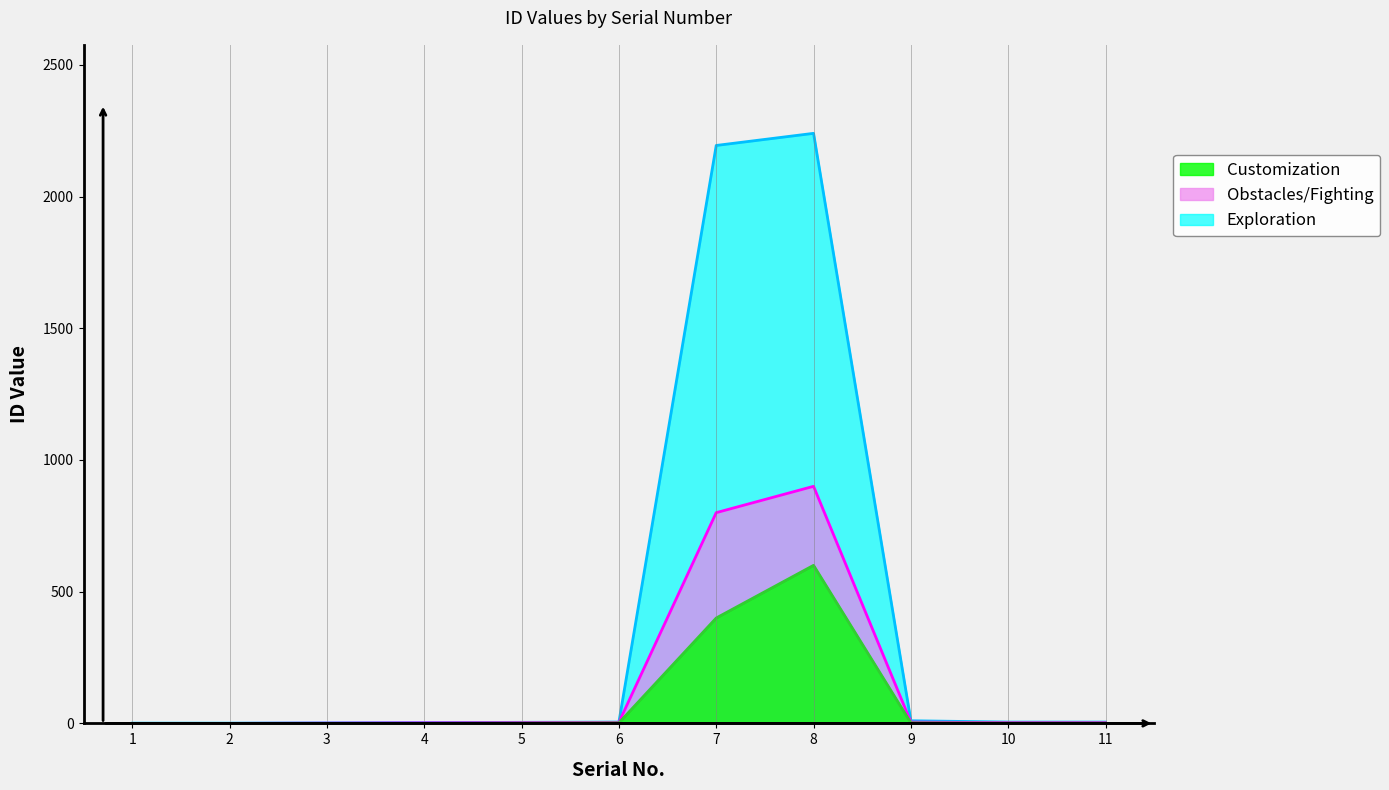

Read the Customization value at 7, to the nearest 10.

400